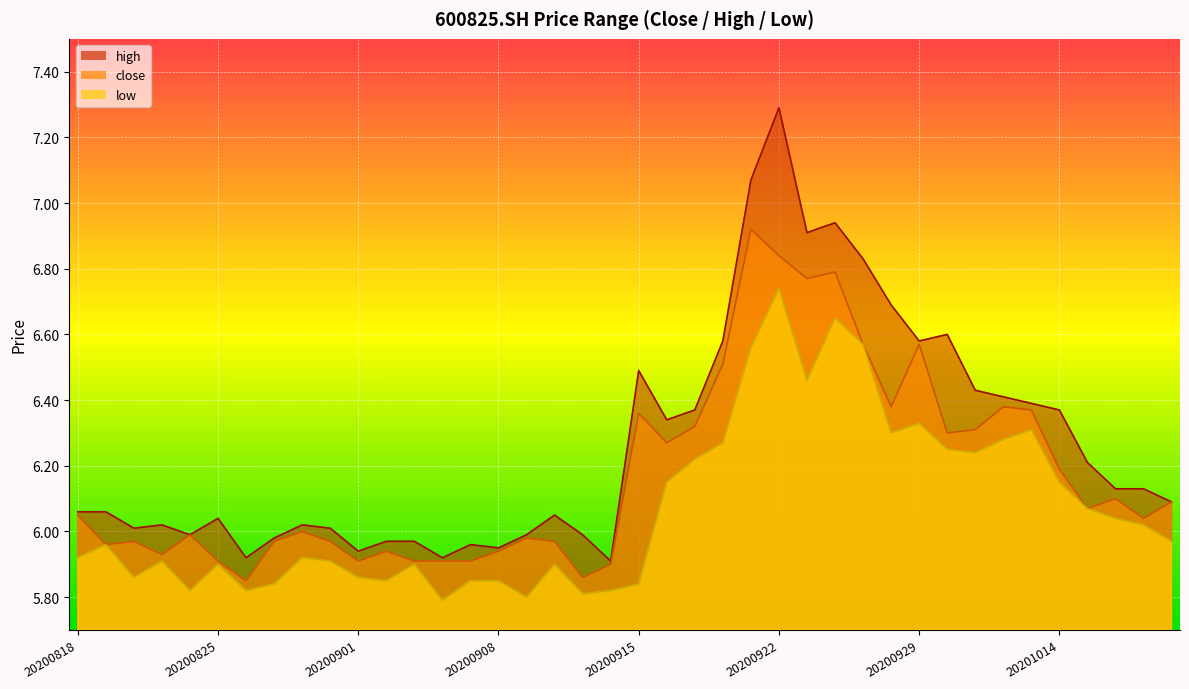

What is the value of the low point at the 16th from the left?

5.8